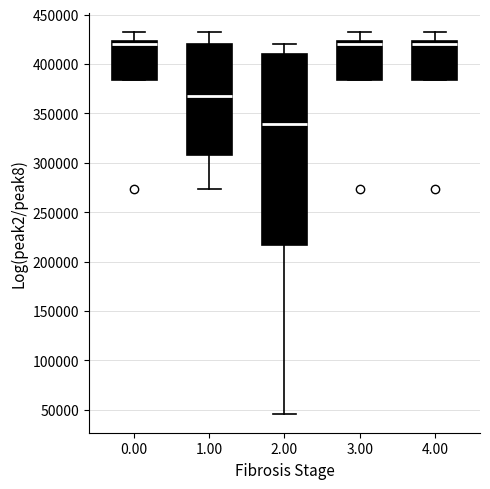

Reading left to right, transcribe this box plot: for each box, give where its median line is, the range the box spans, and where its two whiskers end, as read against the y-axis. The values are not printed on the chart, so give them approximately, as read against the axis.

0.00: median 420000, box 385000 to 425000, whiskers 385000 to 430000
1.00: median 370000, box 310000 to 420000, whiskers 275000 to 430000
2.00: median 340000, box 215000 to 410000, whiskers 45000 to 420000
3.00: median 420000, box 385000 to 425000, whiskers 385000 to 430000
4.00: median 420000, box 385000 to 425000, whiskers 385000 to 430000